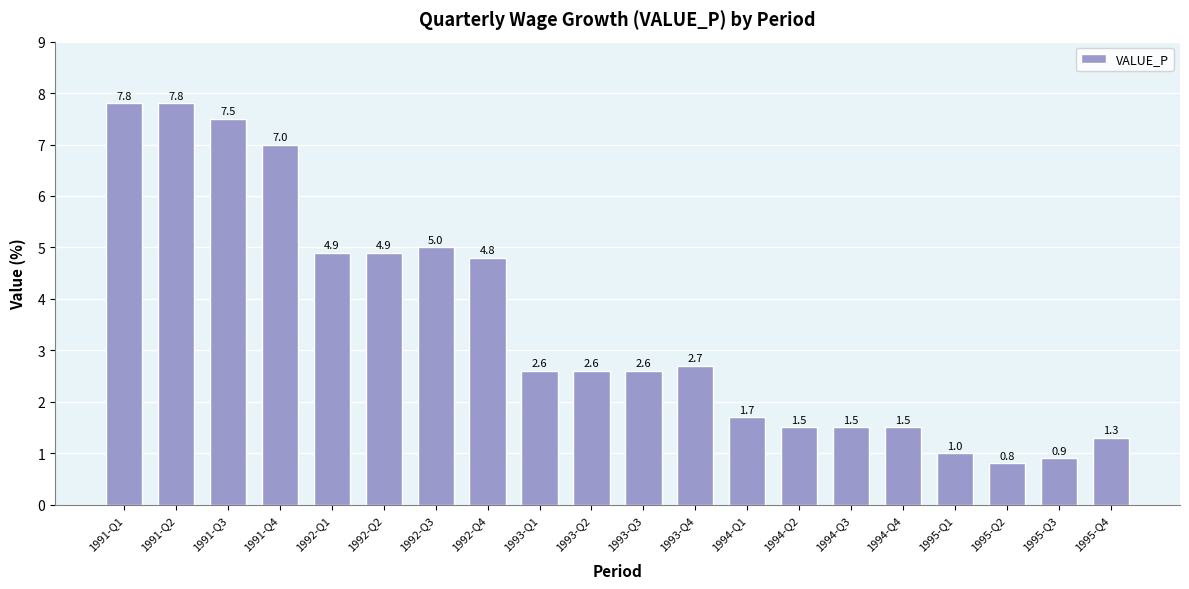

What is the maximum value shown in the chart?

7.8